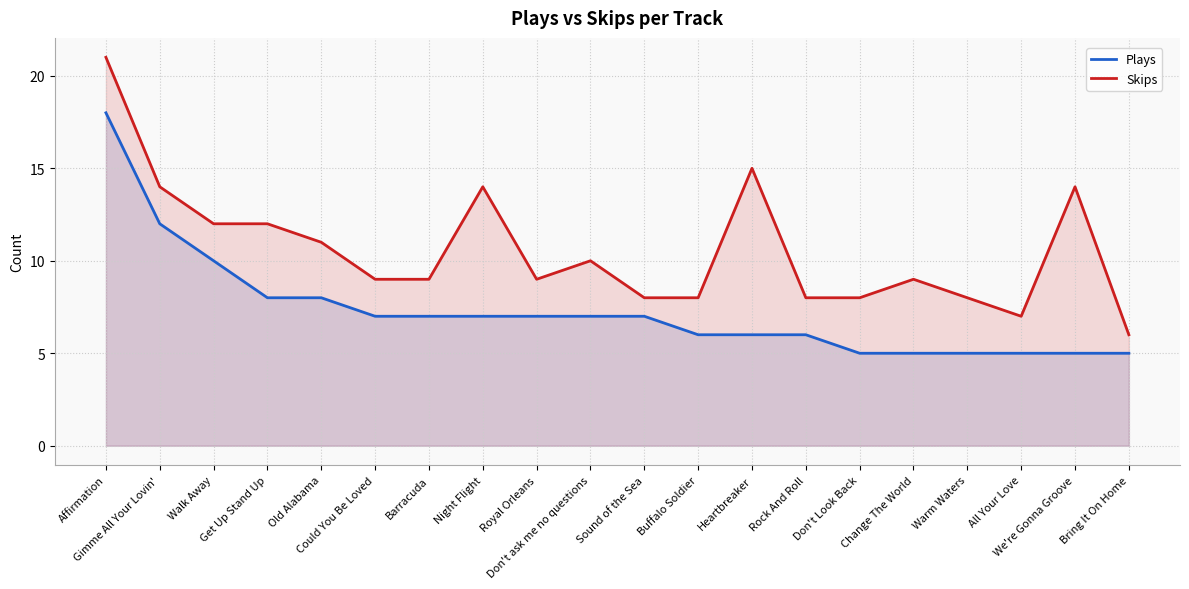

The value of Plays at Change The World is 9. True or false?

False